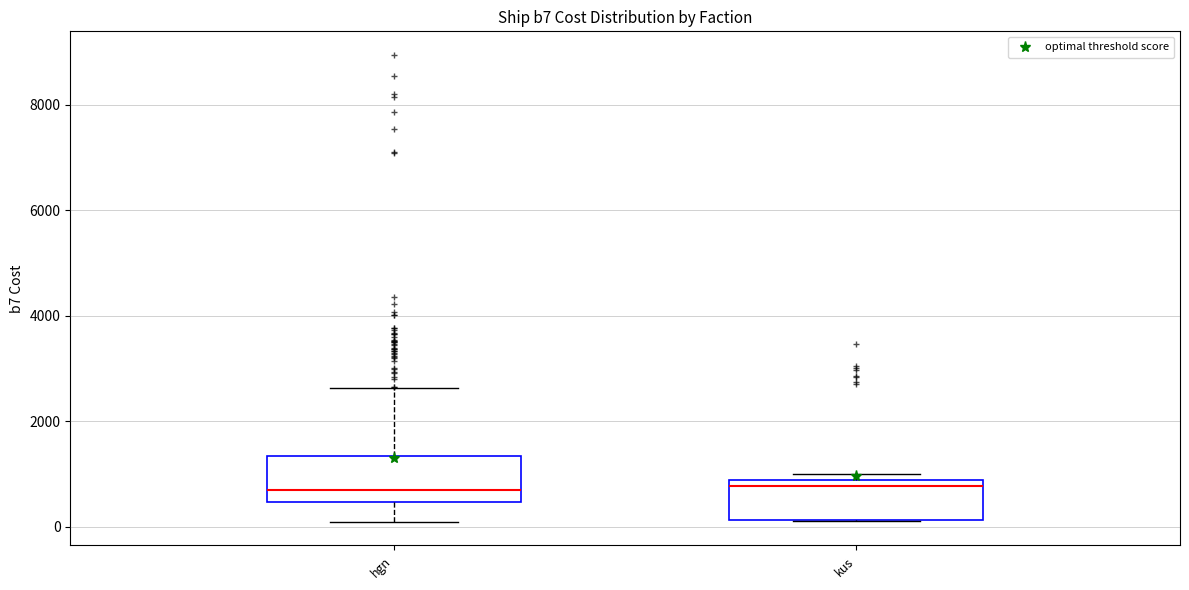

Reading left to right, read every box against the y-axis: the position of its median line, the range the box covers, and the ends of its whiskers. The values are not printed on the chart, so give them approximately, as read against the axis.

hgn: median 600, box 400 to 1400, whiskers 0 to 2600
kus: median 800 (just below the box's upper edge), box 200 to 800, whiskers 200 to 1000